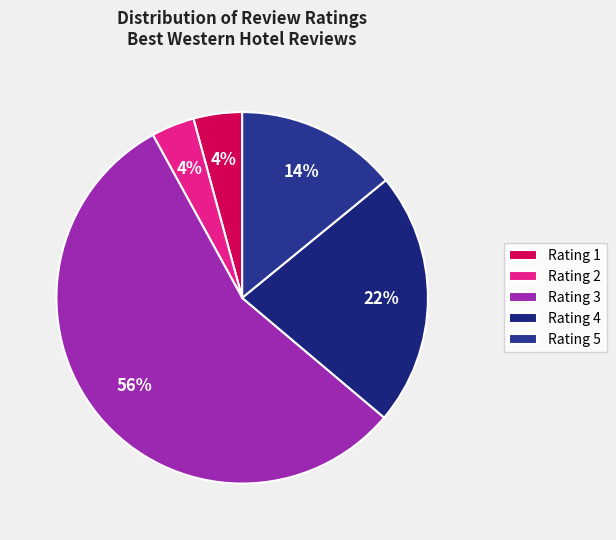

Which slice is the smallest?

2